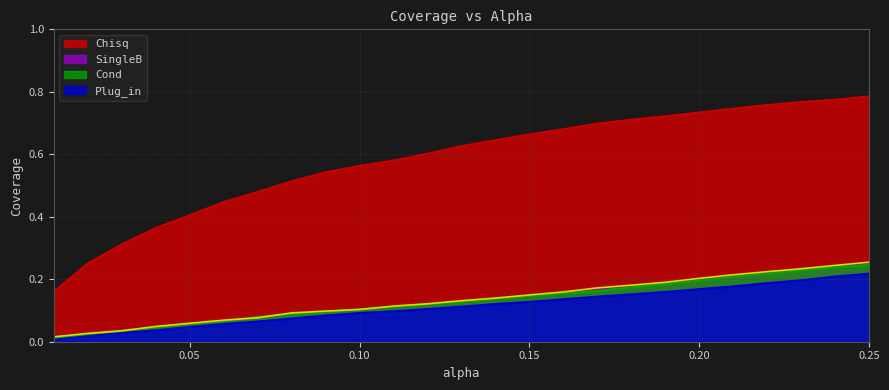

How many data points does each series have?

25